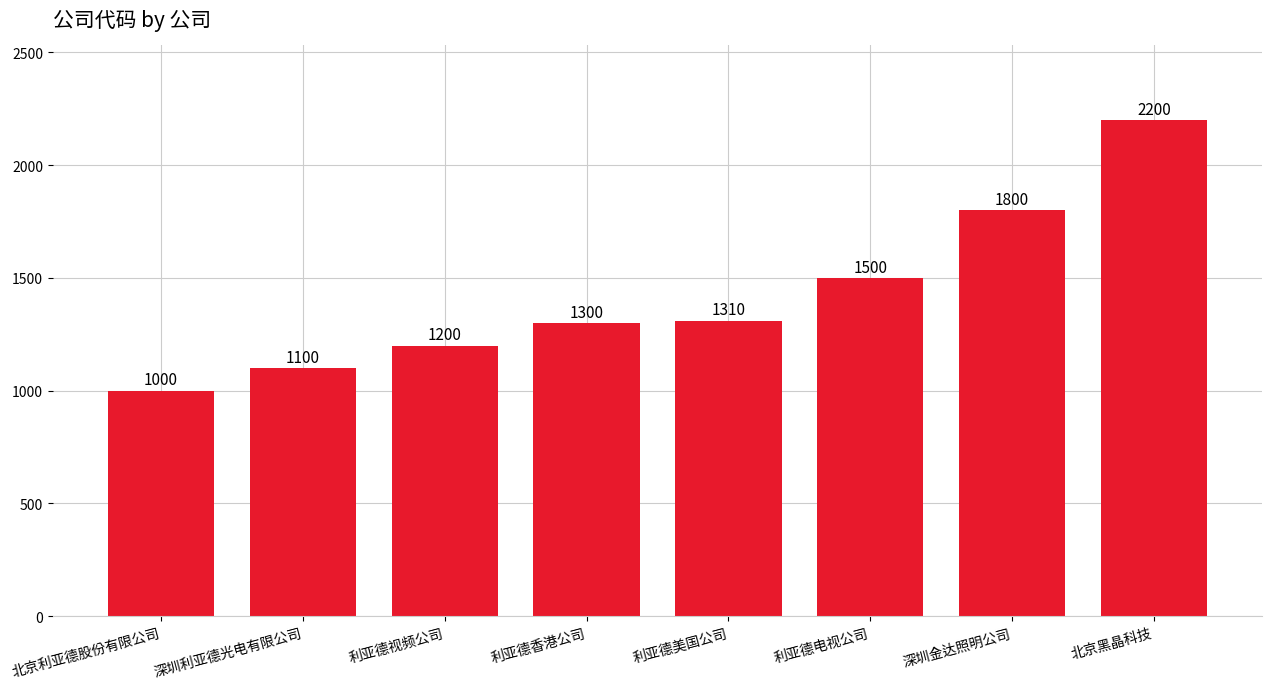

Reading left to right, extract all data points from this chart.

1000	1100	1200	1300	1310	1500	1800	2200